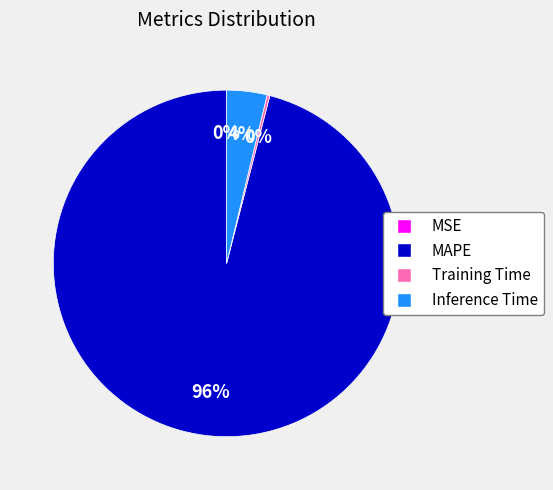

What is the majority slice?

MAPE